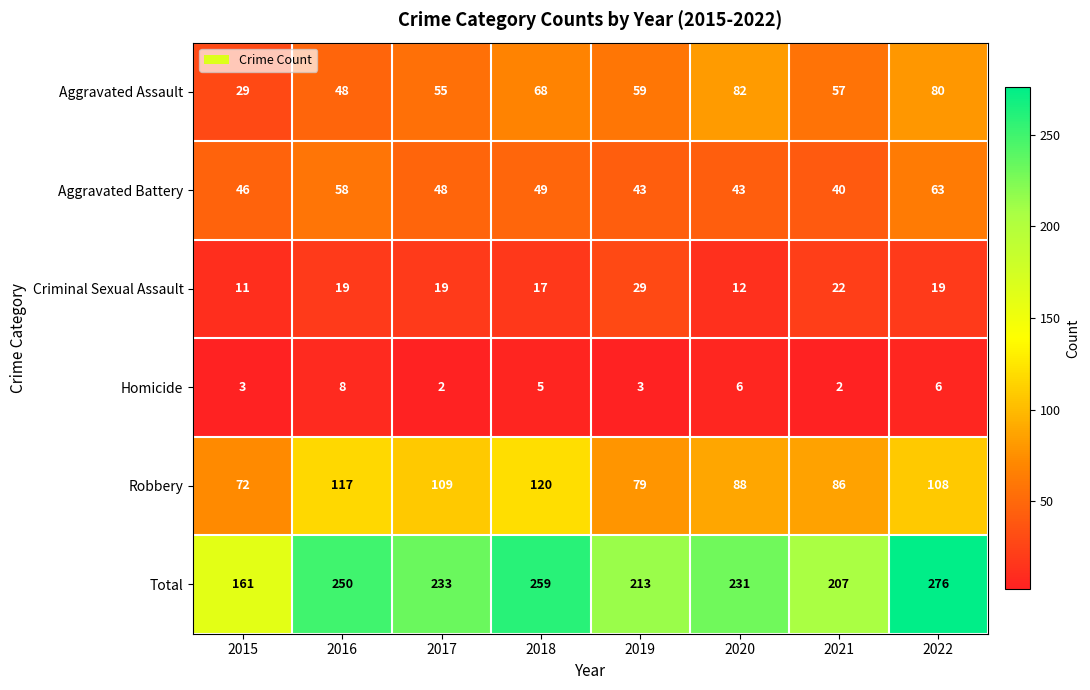

What is the highest value of the Aggravated Assault series?

82